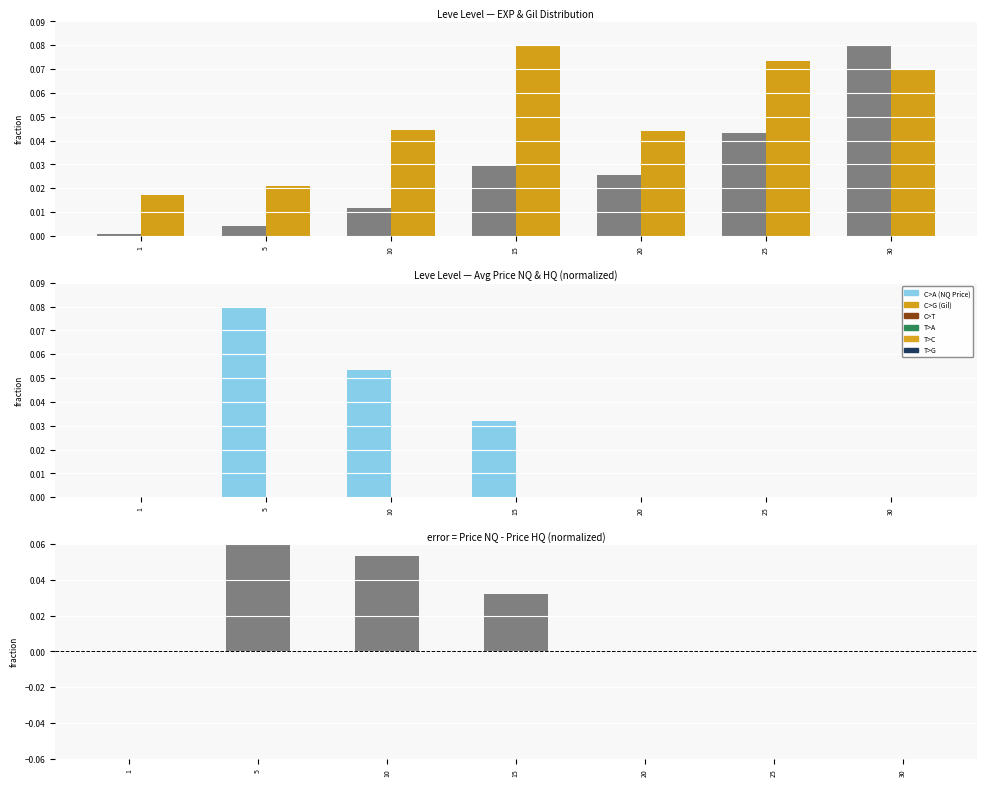

Reading left to right, extract all data points from this chart.

Leve EXP: 0.0	0.0	0.0	0.0	0.0	0.0	0.1
Leve Gil: 0.0	0.0	0.0	0.1	0.0	0.1	0.1
currentAveragePrice: 0.0	0.1	0.1	0.0	0.0	0.0	0.0
currentAveragePriceHQ: 0.0	0.0	0.0	0.0	0.0	0.0	0.0
Price Diff (NQ-HQ): 0.0	0.1	0.1	0.0	0.0	0.0	0.0